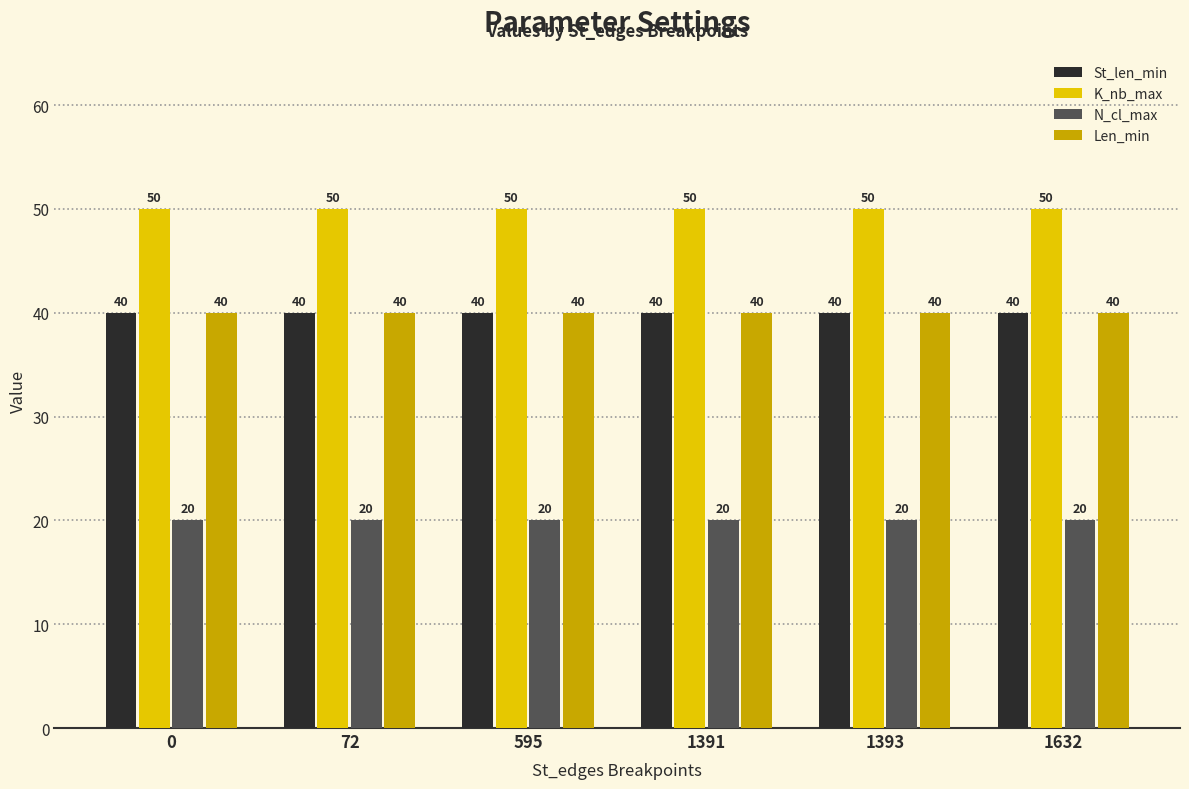

How many groups of bars are there?

6